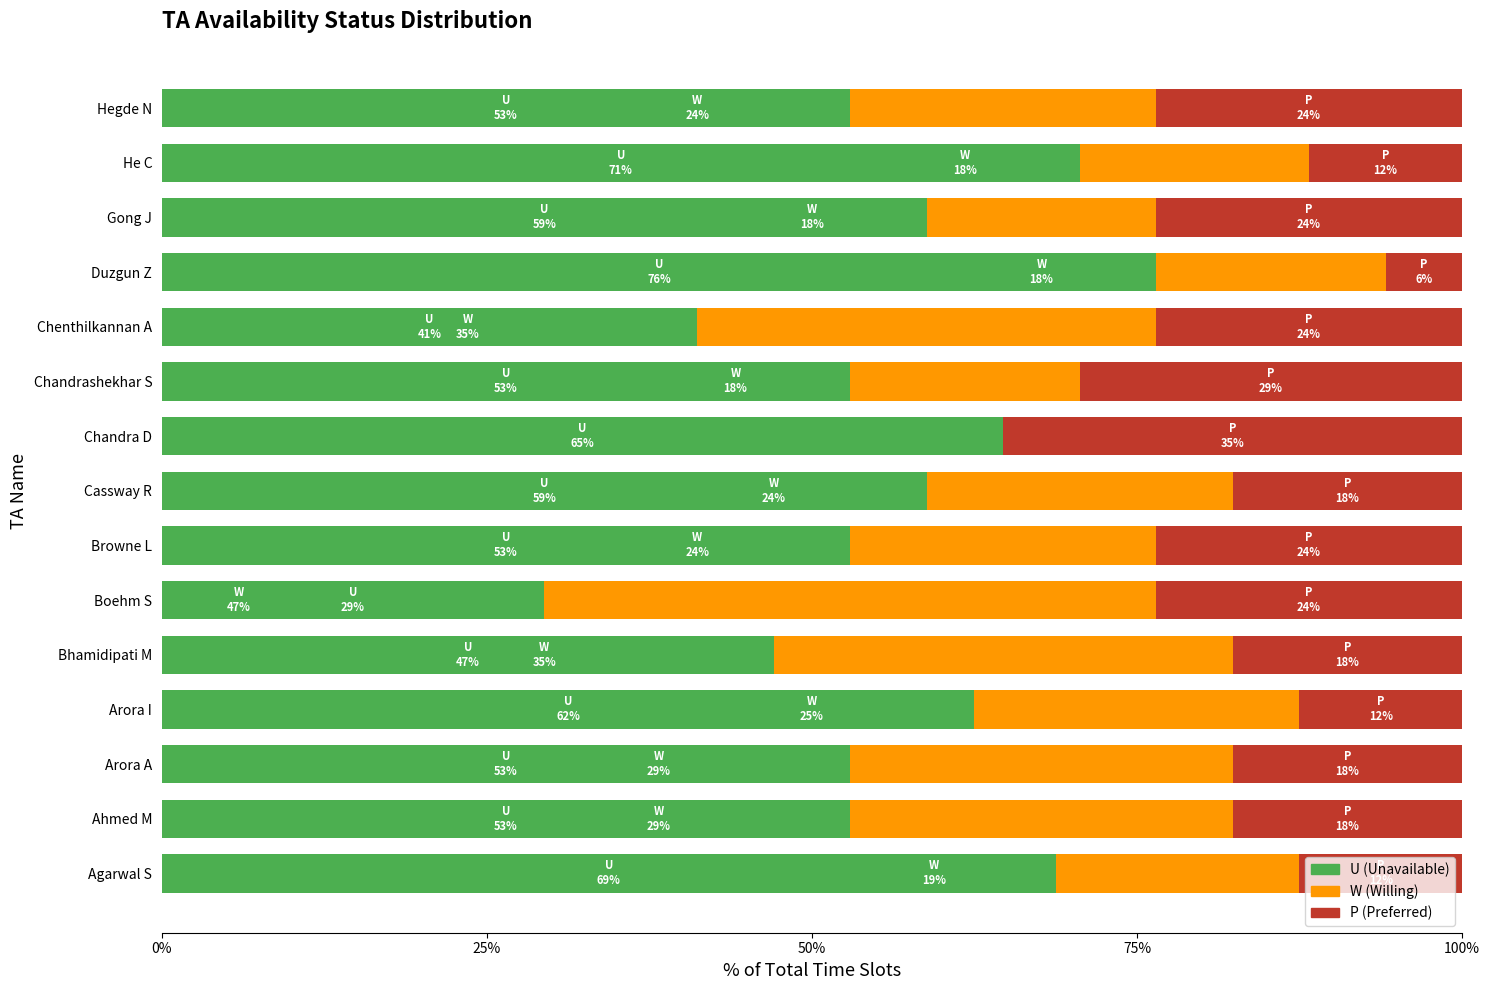

What is the sum of all U (Unavailable) values?

843.0